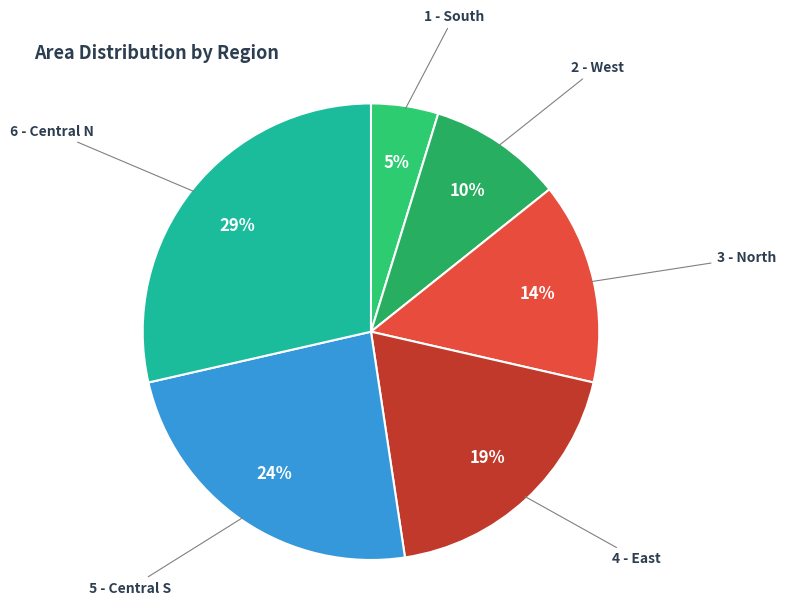

Which slice is the largest?

6 - Central N